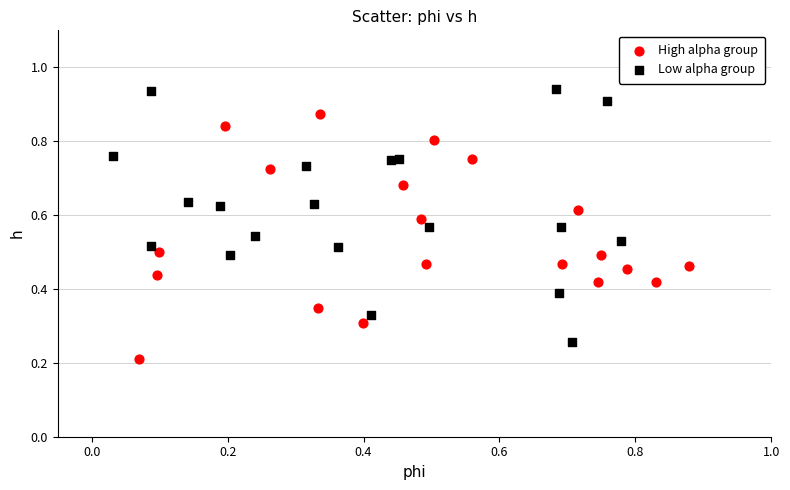

Which series reaches the maximum Y coordinate?

Low alpha group